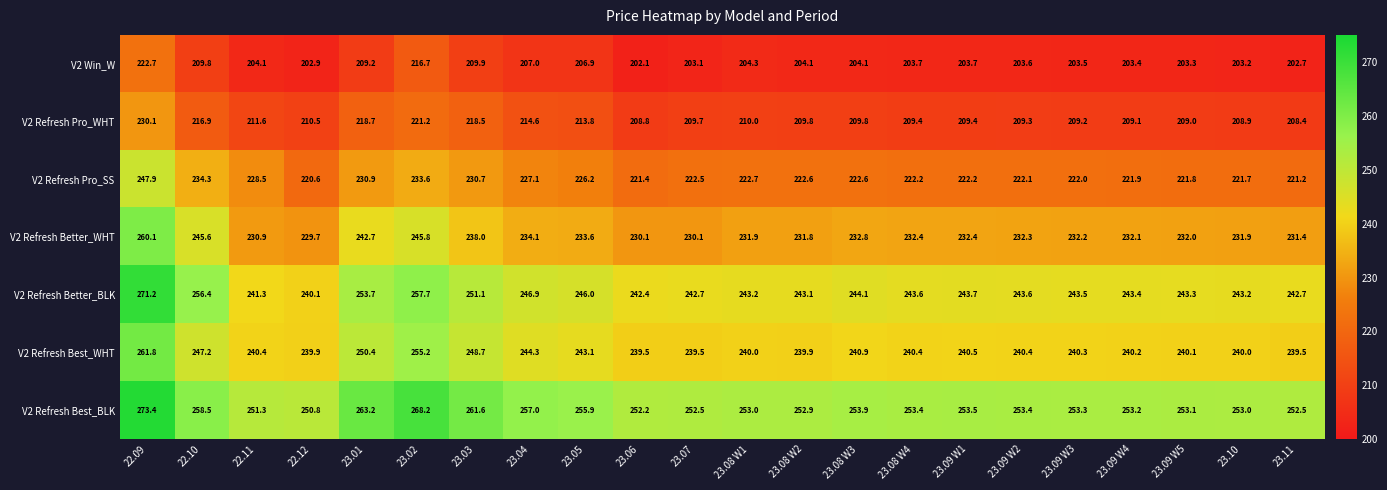

Which series has the largest total across all categories?

V2 Refresh Best_BLK